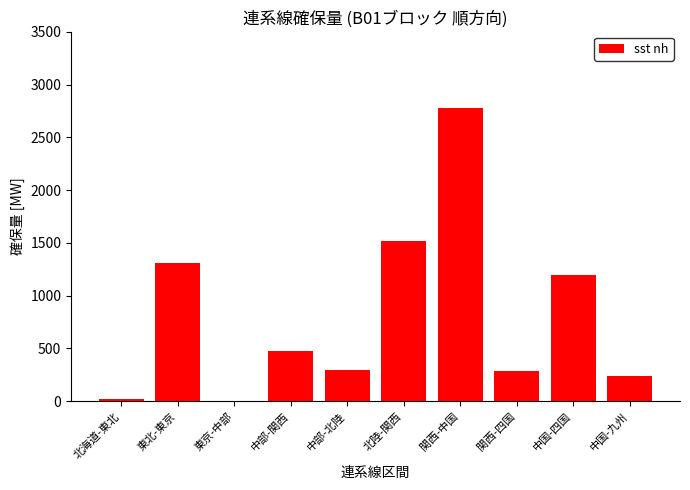

What is the average value?

813.6